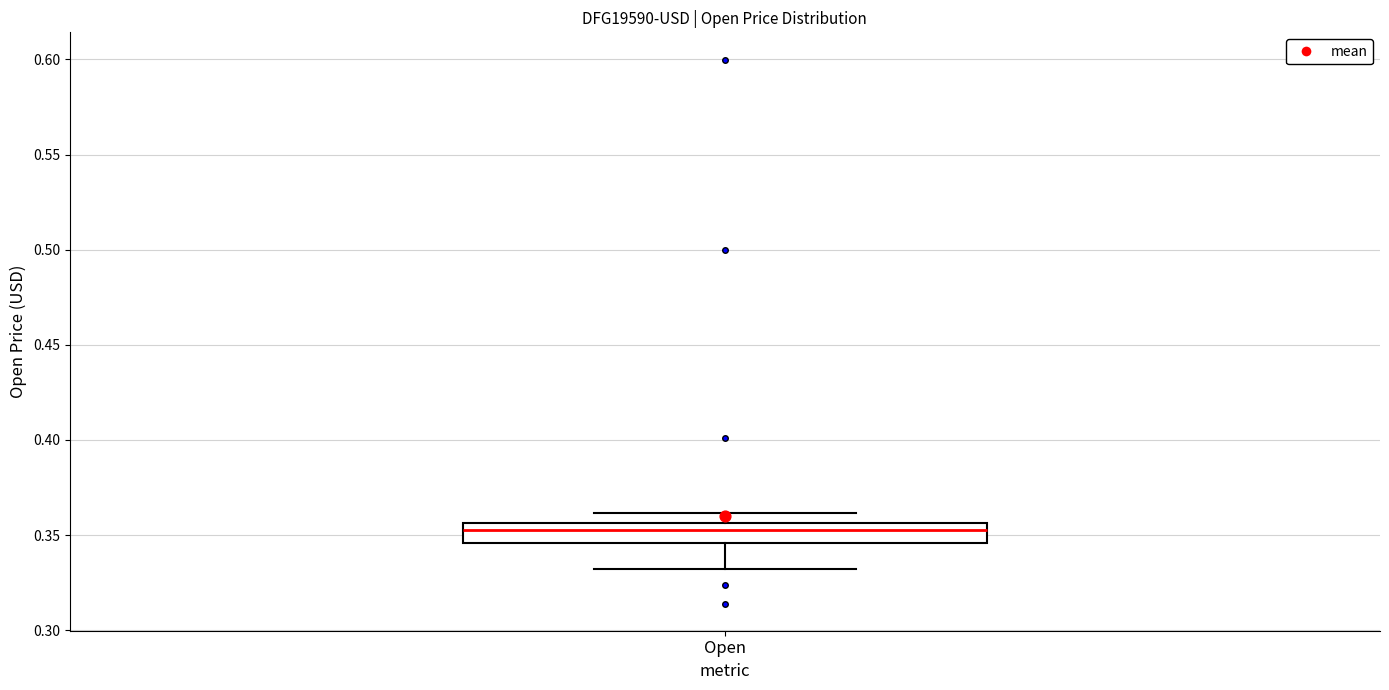

Where is the upper edge of the box for Open on the y-axis? The values are not printed on the chart, so give them approximately, as read against the axis.

0.355